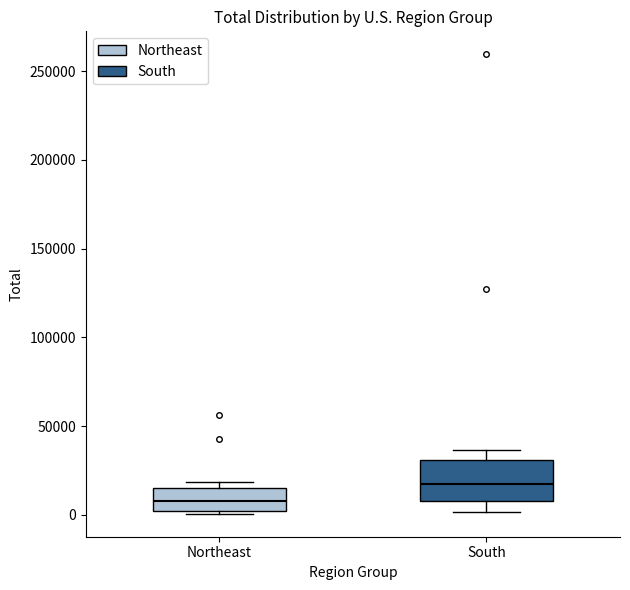

Where does the lower whisker of the box for South end on the y-axis? The values are not printed on the chart, so give them approximately, as read against the axis.

0